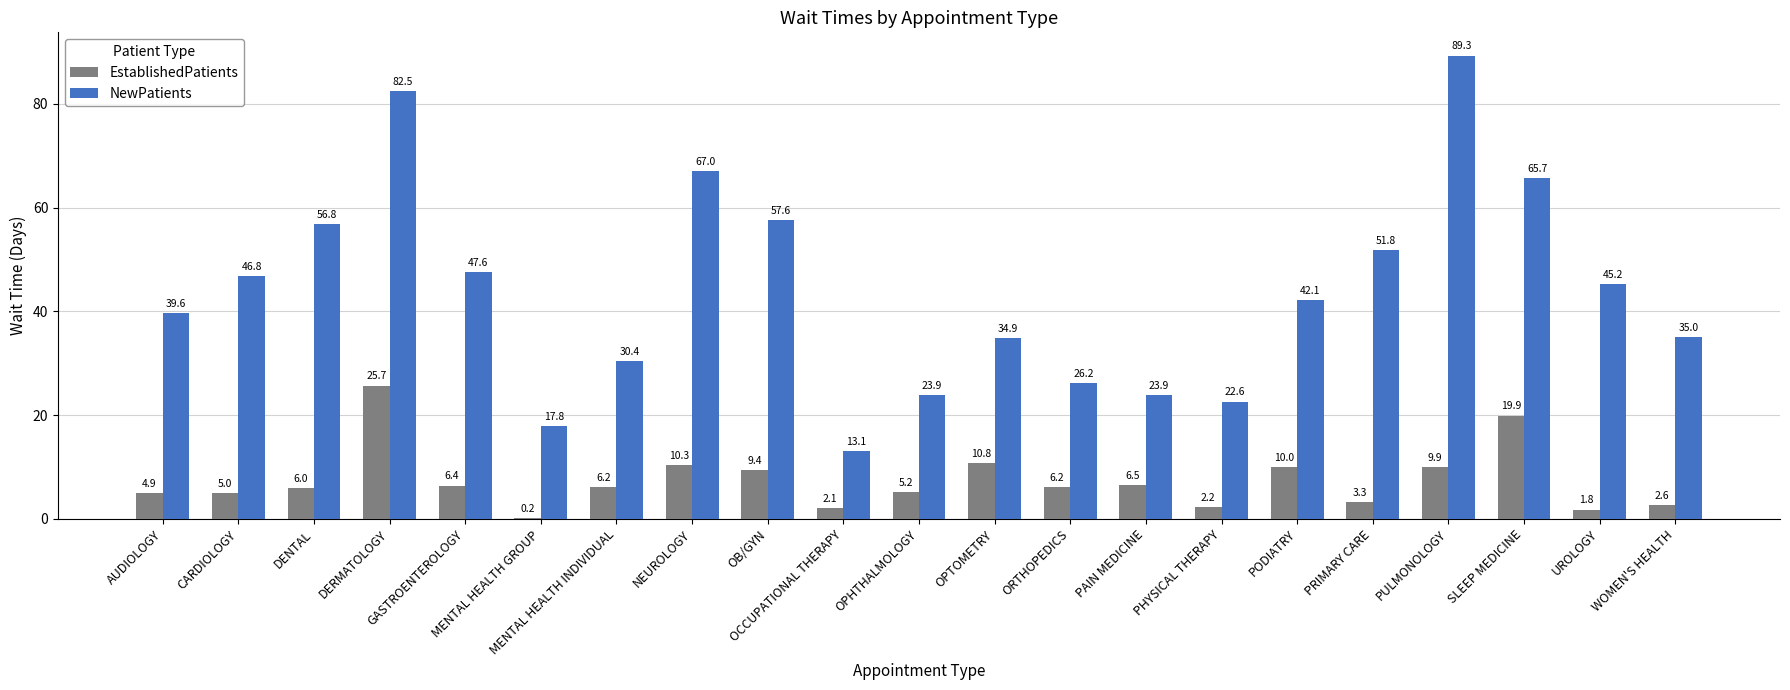

At which label does NewPatients reach its peak?

PULMONOLOGY